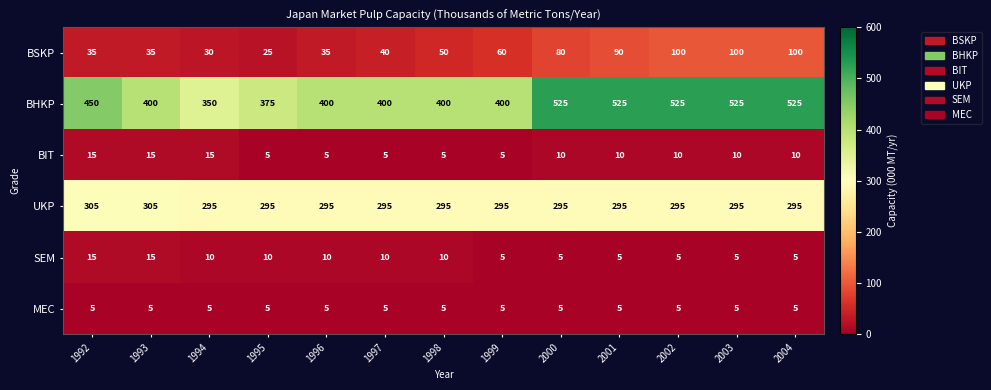

What is the total value across all series at 2004?

940